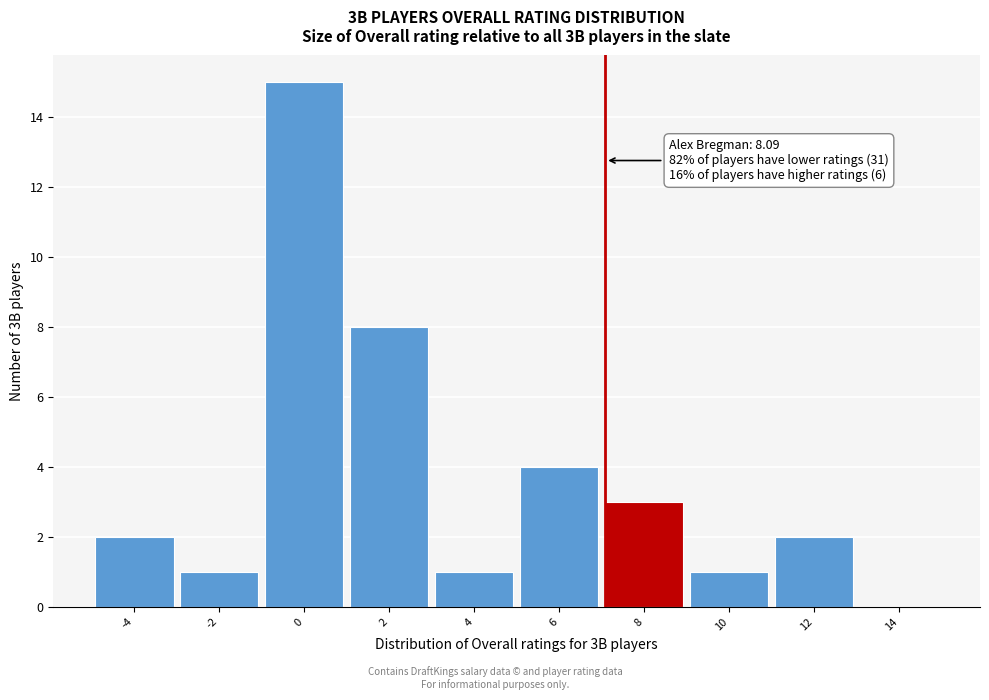

Reading right to left, transcribe all the data shown in this chart.

14=0	12=2	10=1	8=3	6=4	4=1	2=8	0=15	-2=1	-4=2